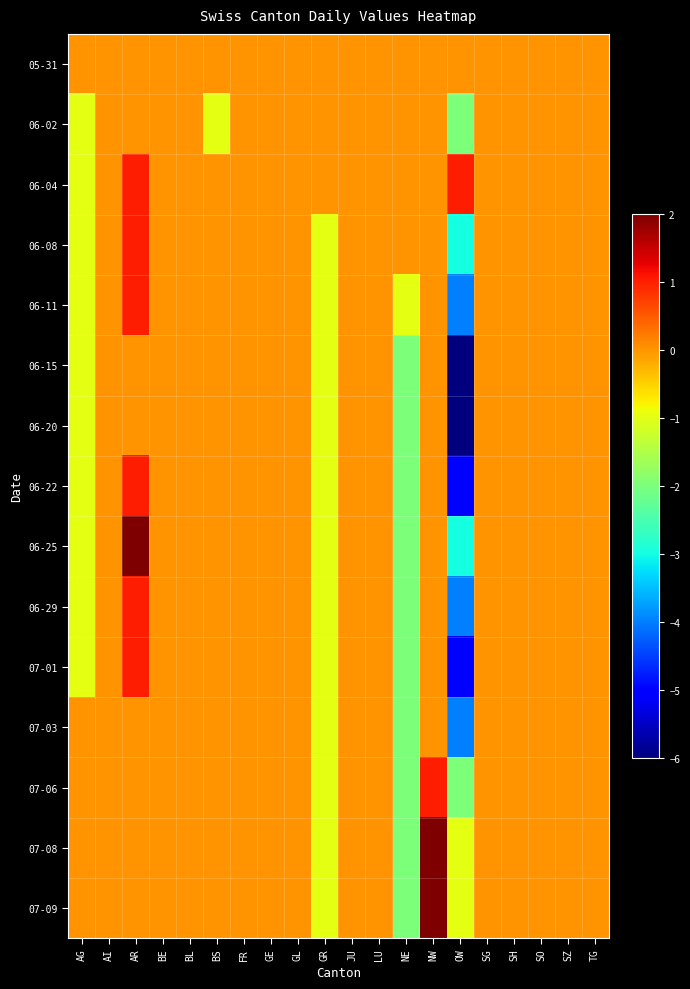

Between AG and SH, which is larger?

AG